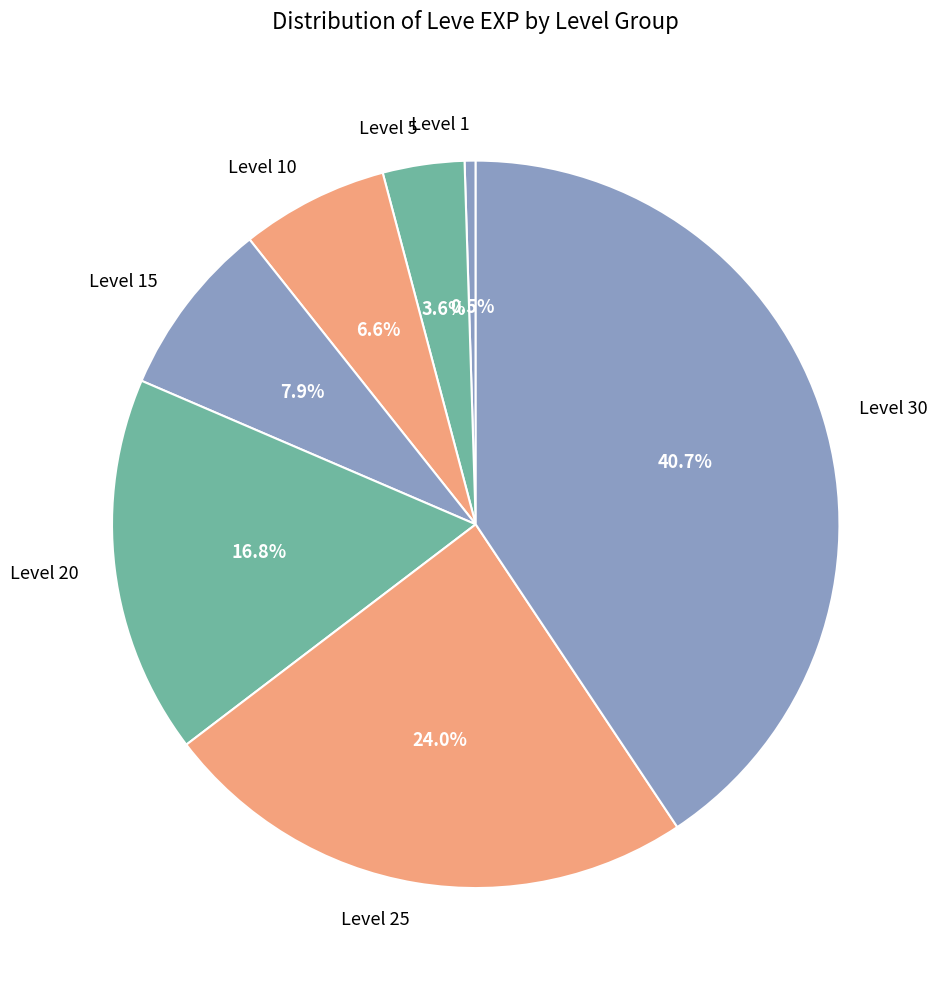

What is the ratio of the value at Level 10 to the value at Level 25?

0.3